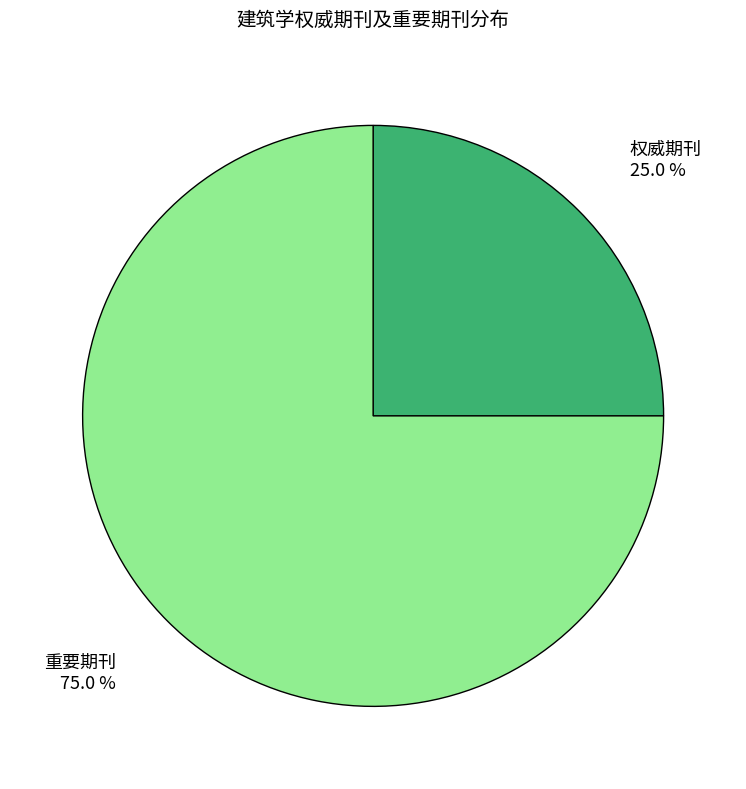

Which category has the biggest portion of the pie?

重要期刊